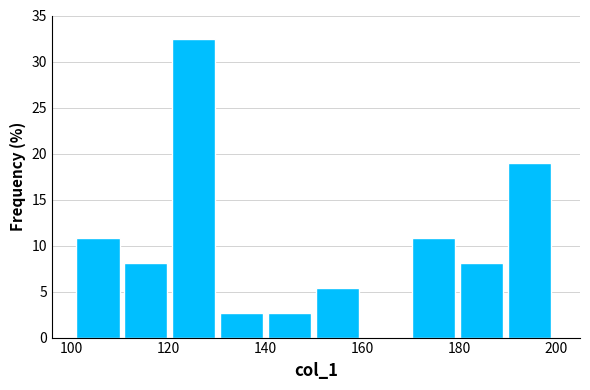

Over which range of the x-axis is the bar tallest?

120 to 130